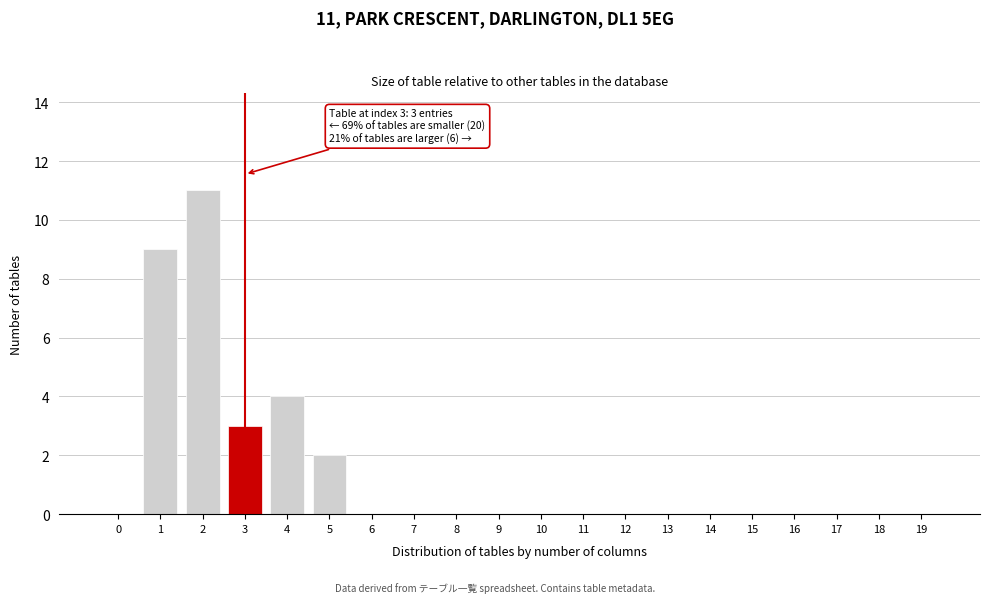

Reading left to right, what are all the values shown in this chart?

0=0	1=9	2=11	3=3	4=4	5=2	6=0	7=0	8=0	9=0	10=0	11=0	12=0	13=0	14=0	15=0	16=0	17=0	18=0	19=0